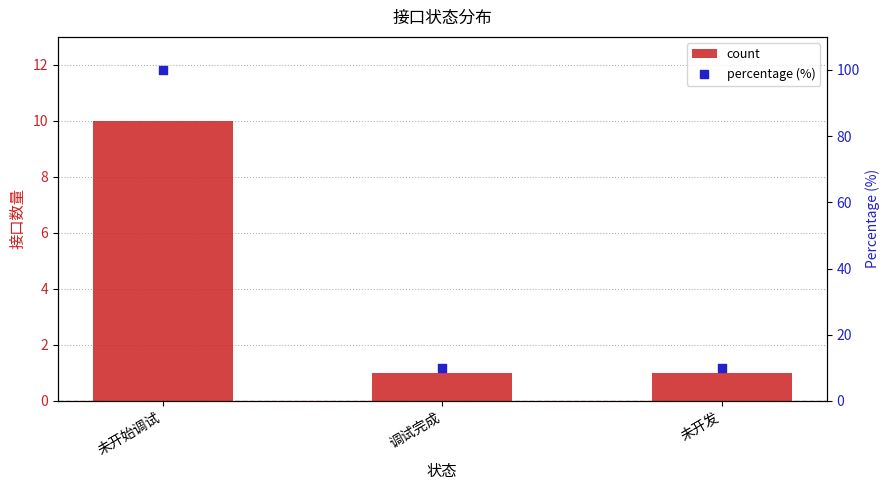

What is the total value across all series at 未开发?

11